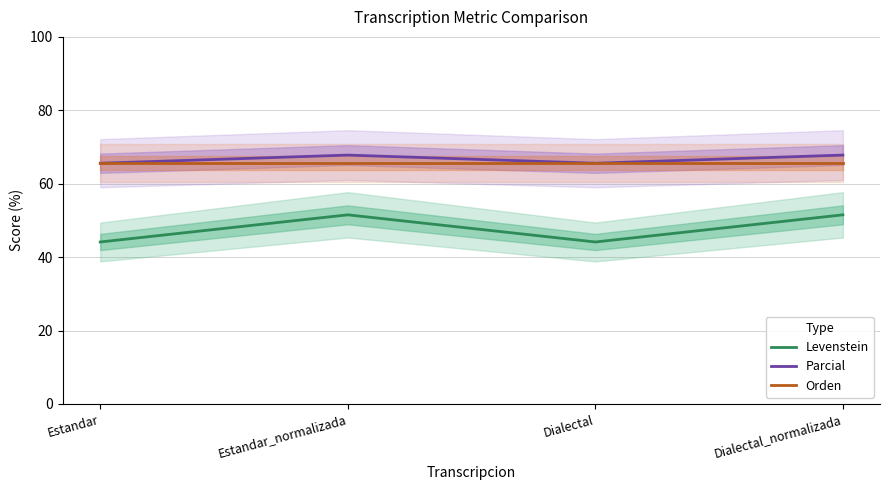

At which category is the sum across all series the highest?

Estandar_normalizada